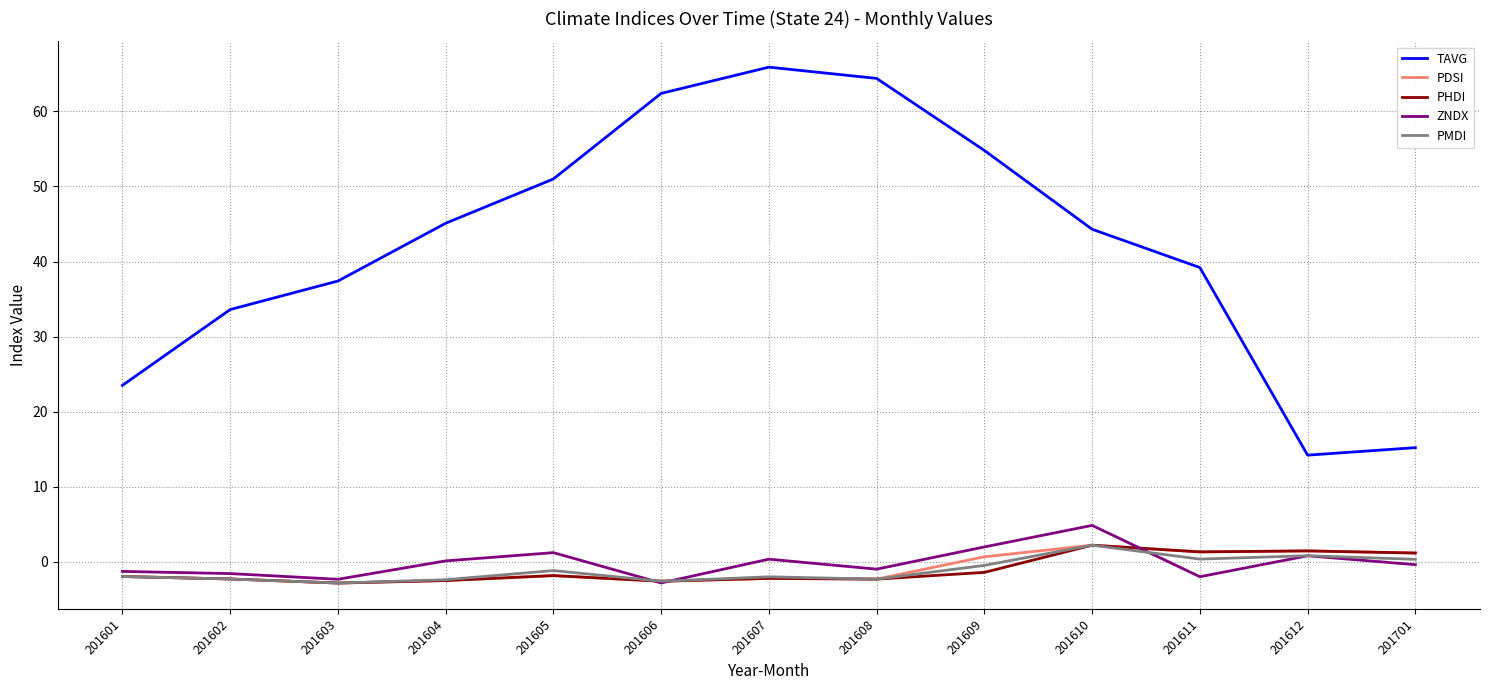

List the labels in order of TAVG value, smallest first.

201612, 201701, 201601, 201602, 201603, 201611, 201610, 201604, 201605, 201609, 201606, 201608, 201607